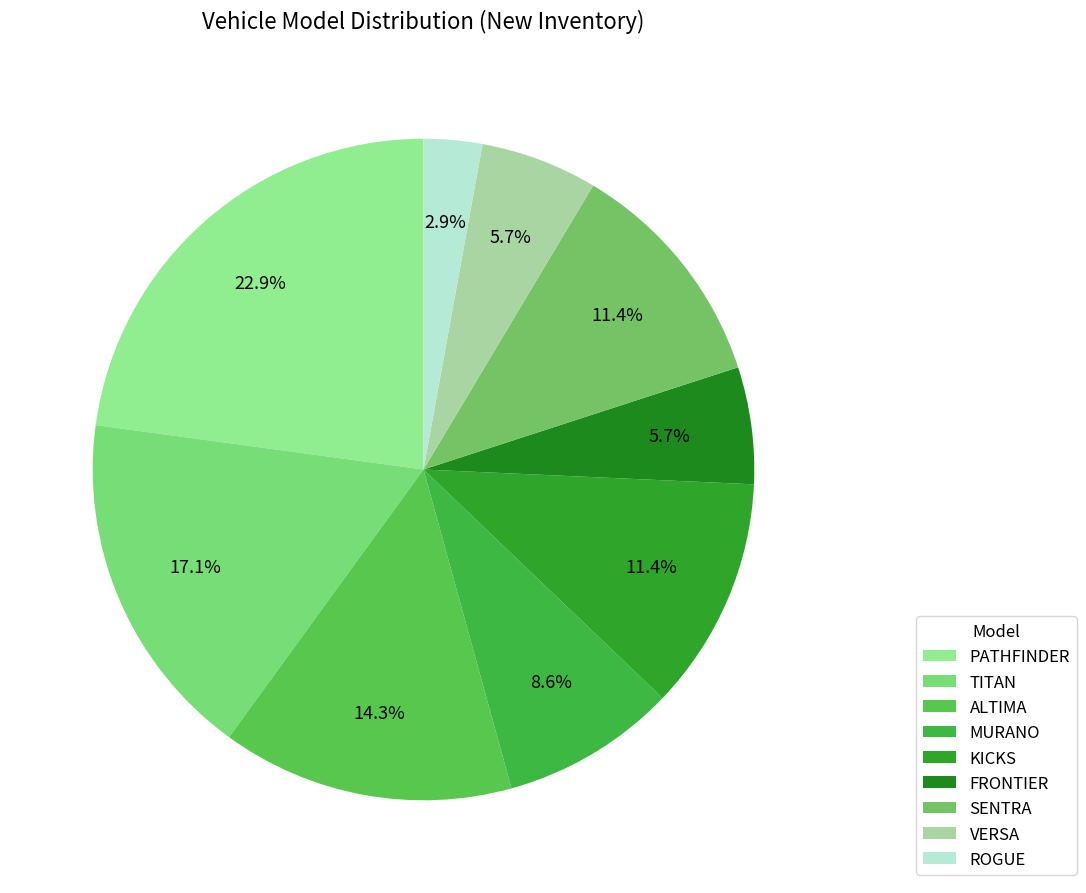

Combined, do ROGUE and SENTRA account for over 50%?

No